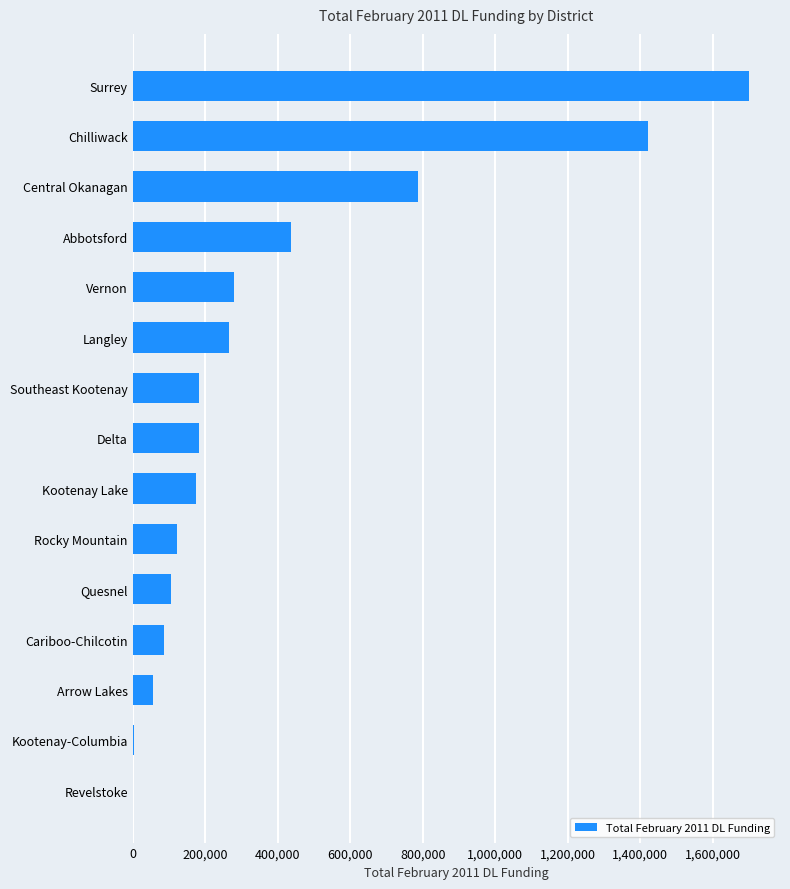

Where is the data nearest to the value 850273?

Central Okanagan